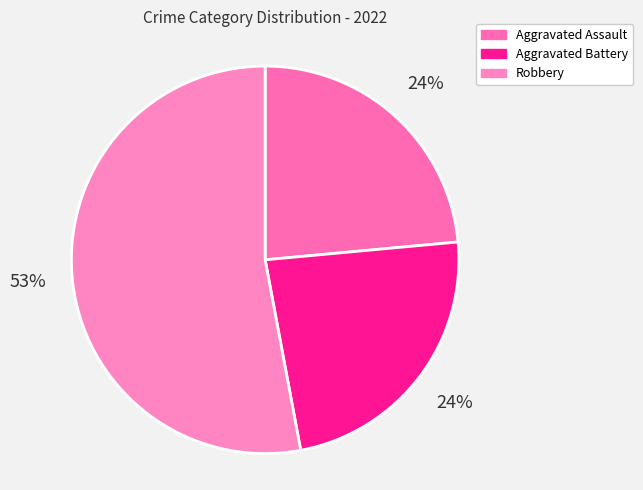

To the nearest percent, what is the difference between the largest and smallest slice percentages?

29%